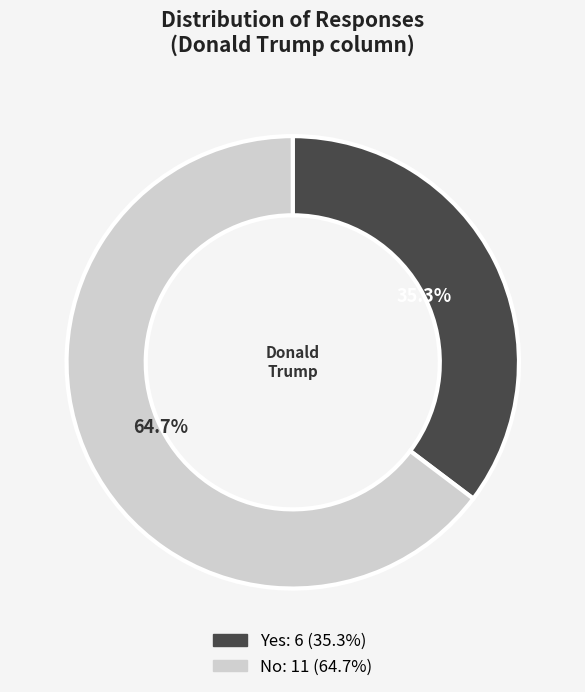

Is the sum of No and Yes greater than half?

Yes